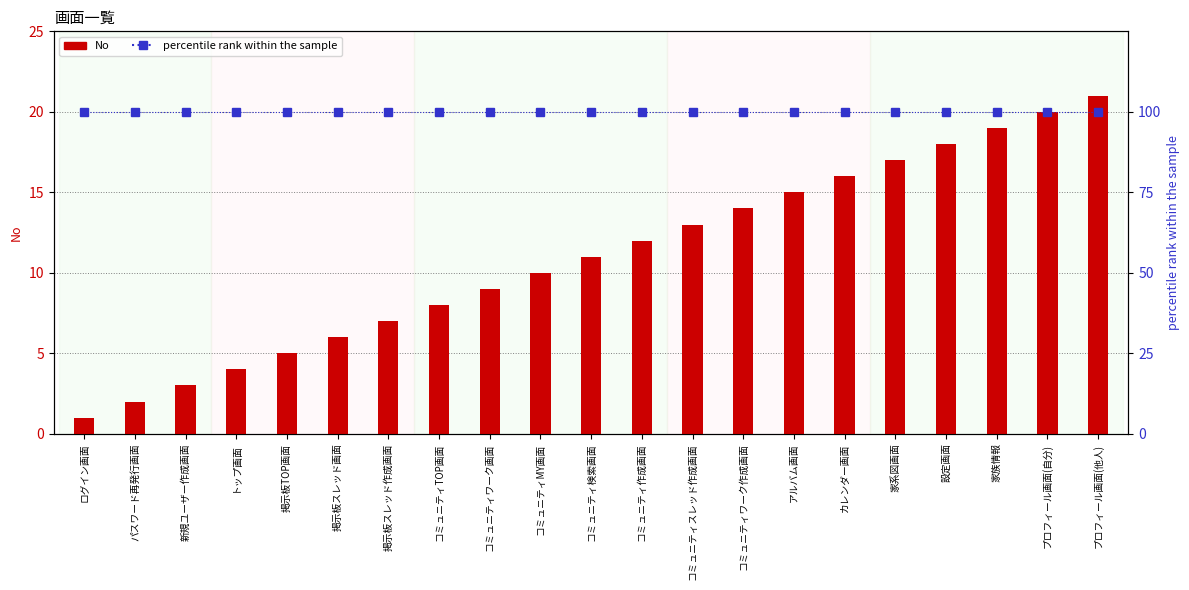

Count the number of data series in this chart.

2